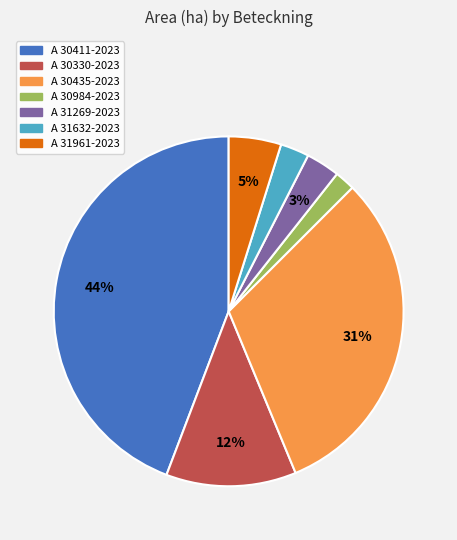

Between A 30984-2023 and A 30330-2023, which is larger?

A 30330-2023